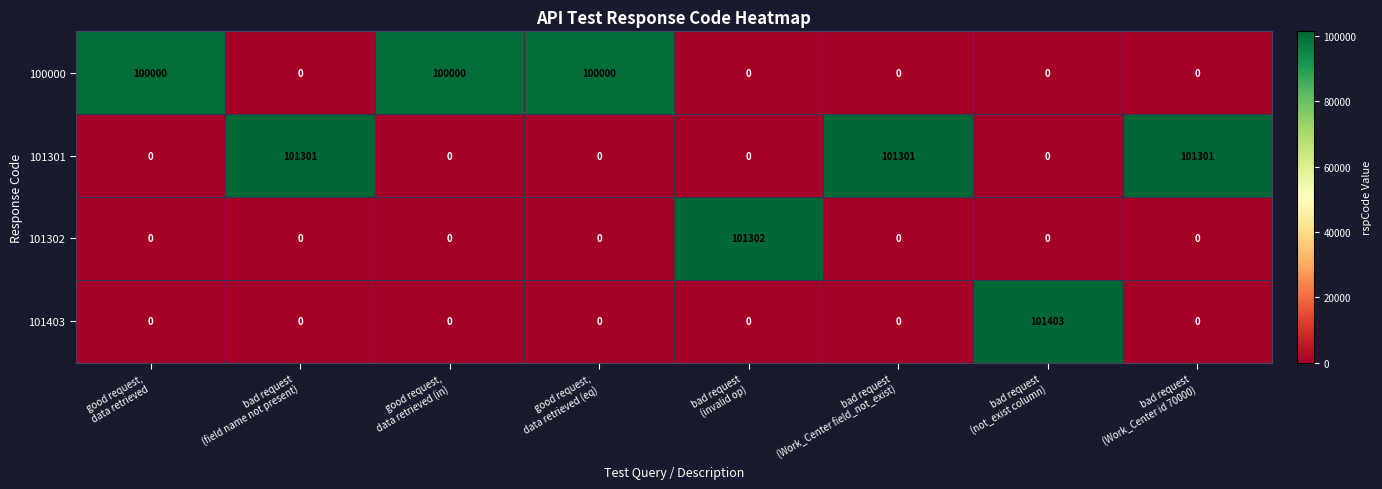

List the series in order of their peak value, lowest first.

100000, 101301, 101302, 101403